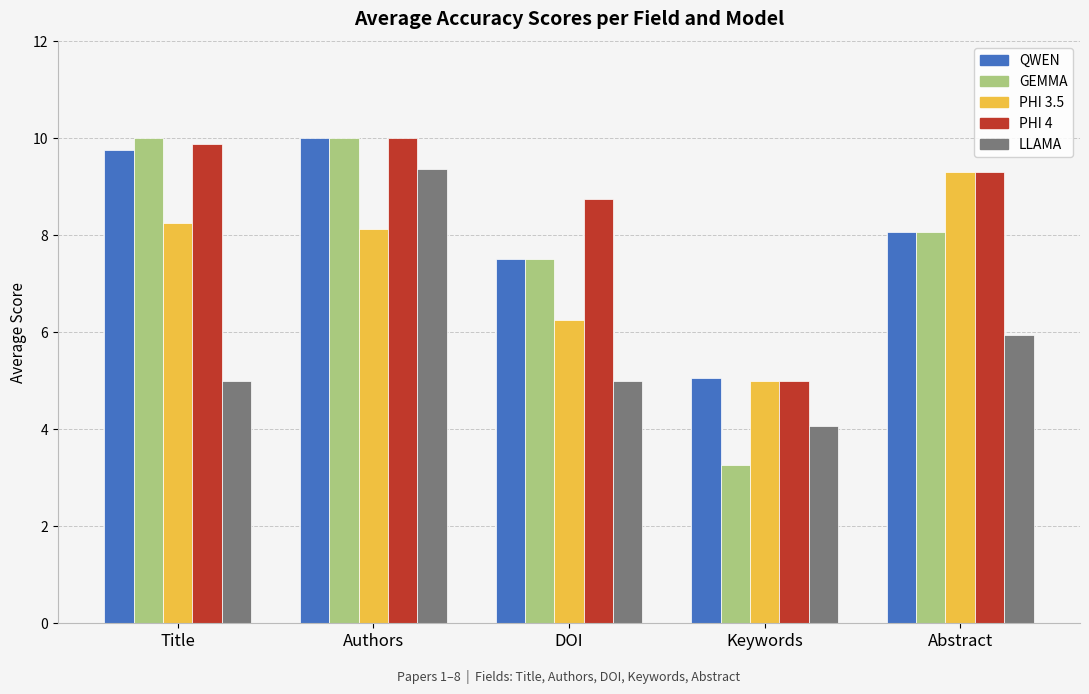

True or false: GEMMA has a value of 10.0 at Authors.

True